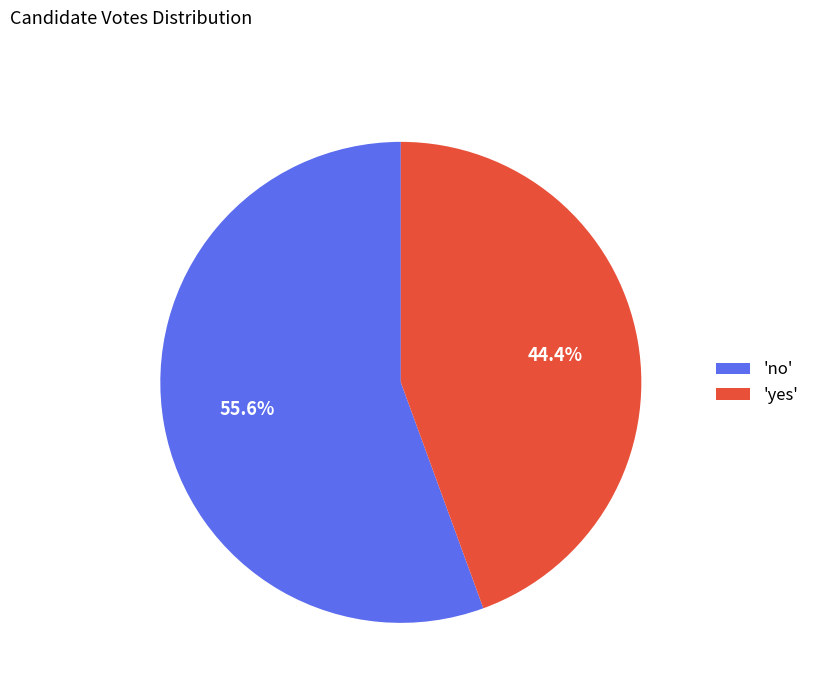

What is the largest slice in the pie chart?

'no'